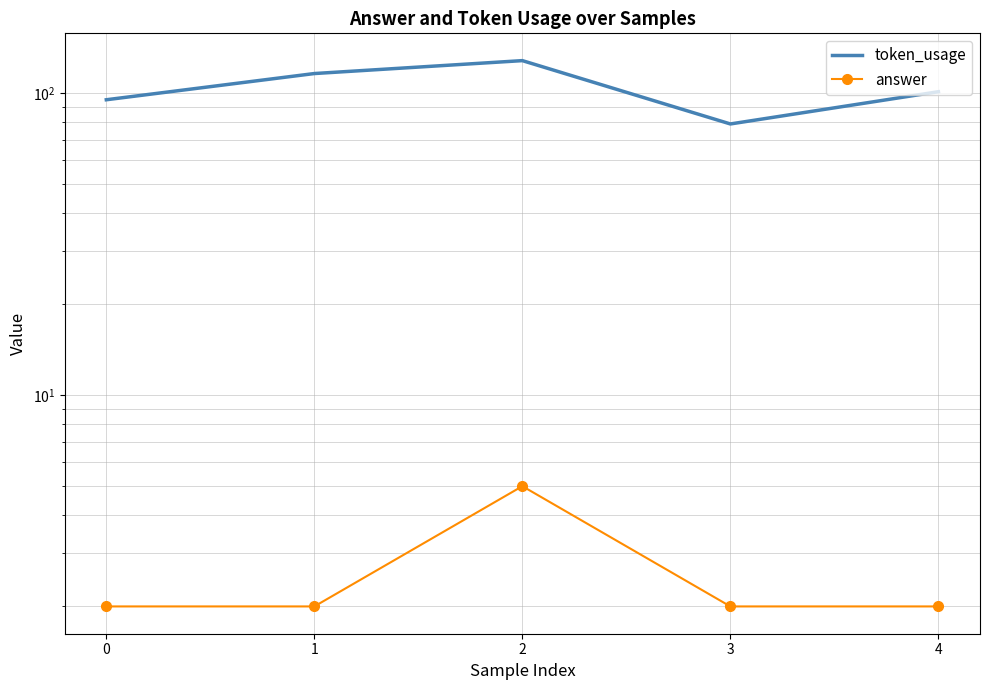

What is the value of the answer point at the 1st from the left?

2